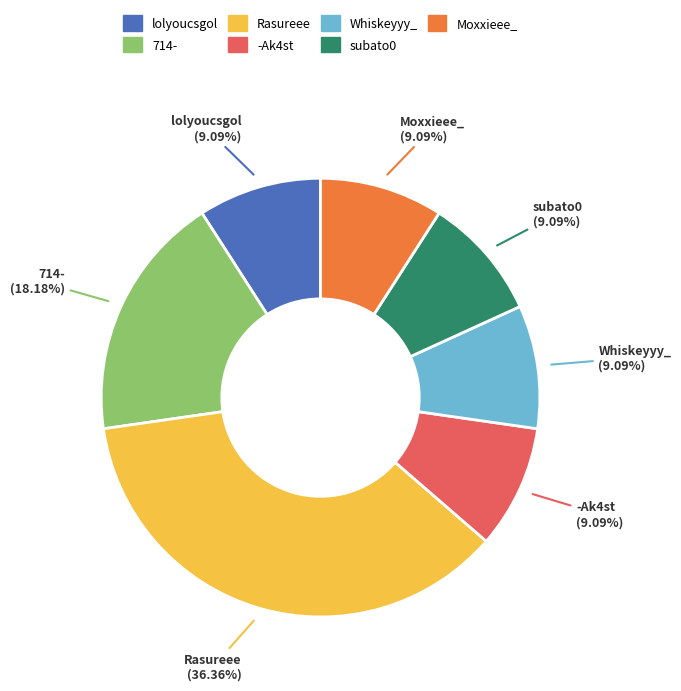

How many slices are in this pie chart?

7